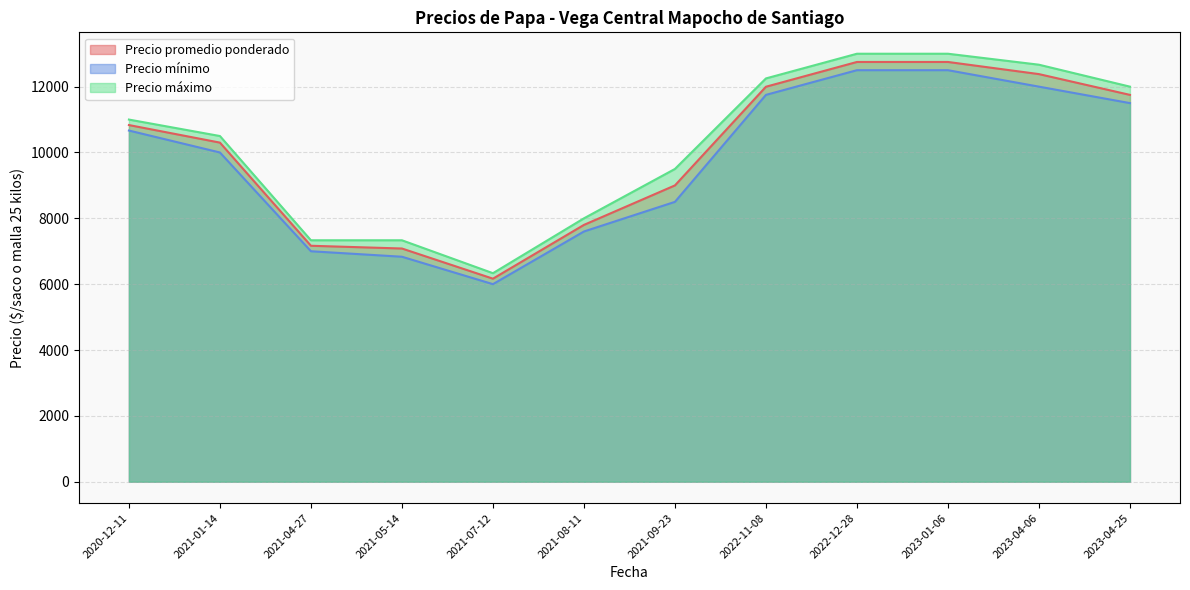

Which series has the largest total across all categories?

Precio máximo